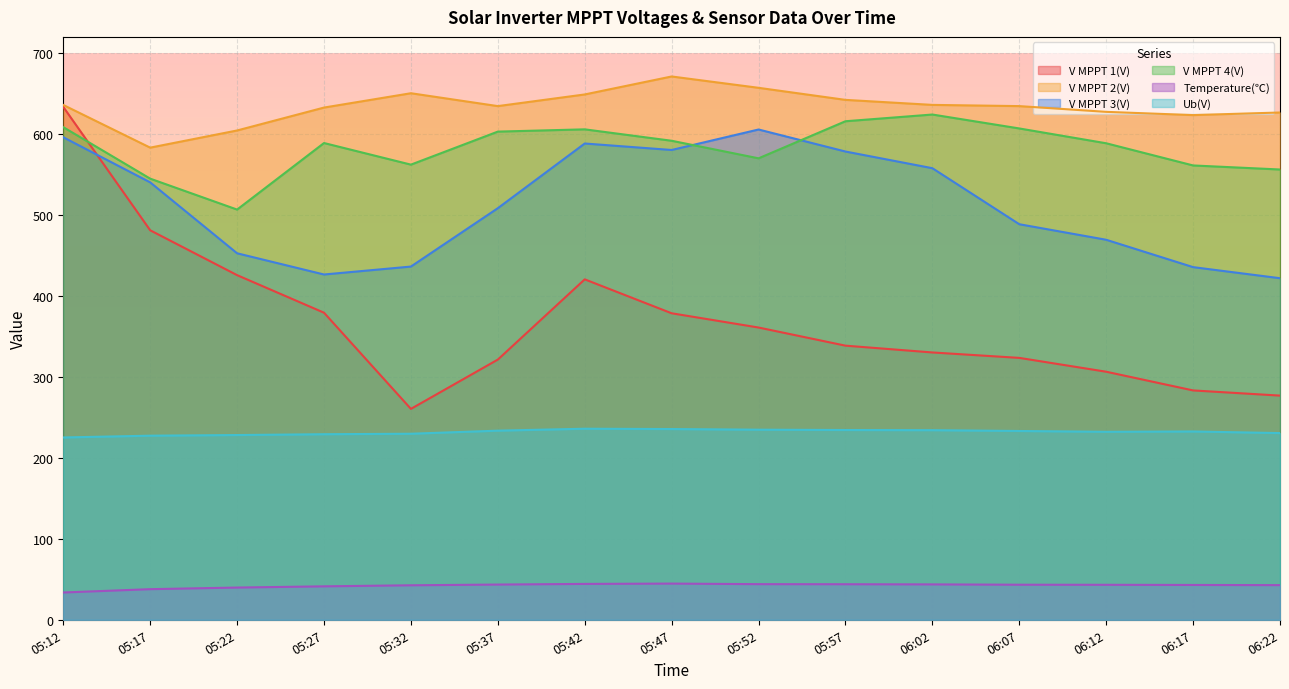

What is the sum of the V MPPT 1(V) values at 05:12 and 05:52?

994.5